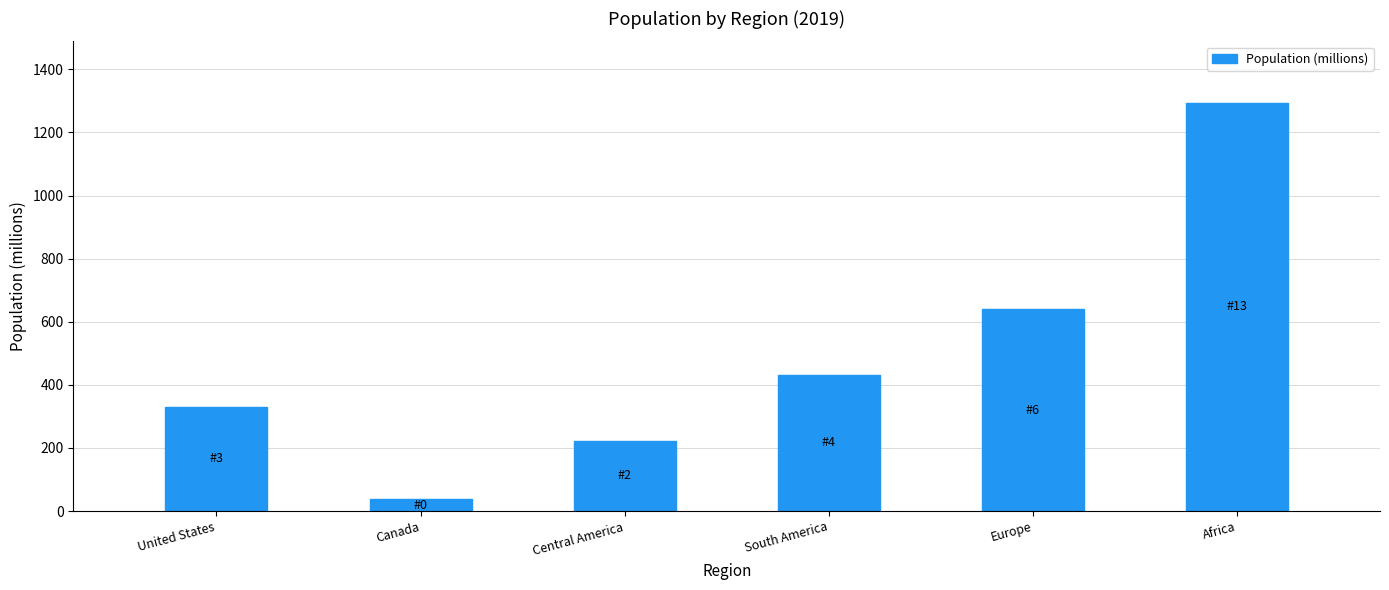

Between Africa and Canada, which is larger?

Africa